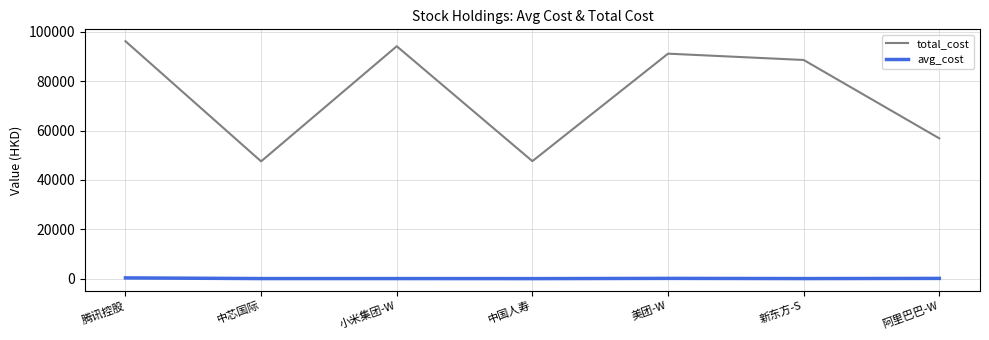

True or false: avg_cost and total_cost intersect in this chart.

False